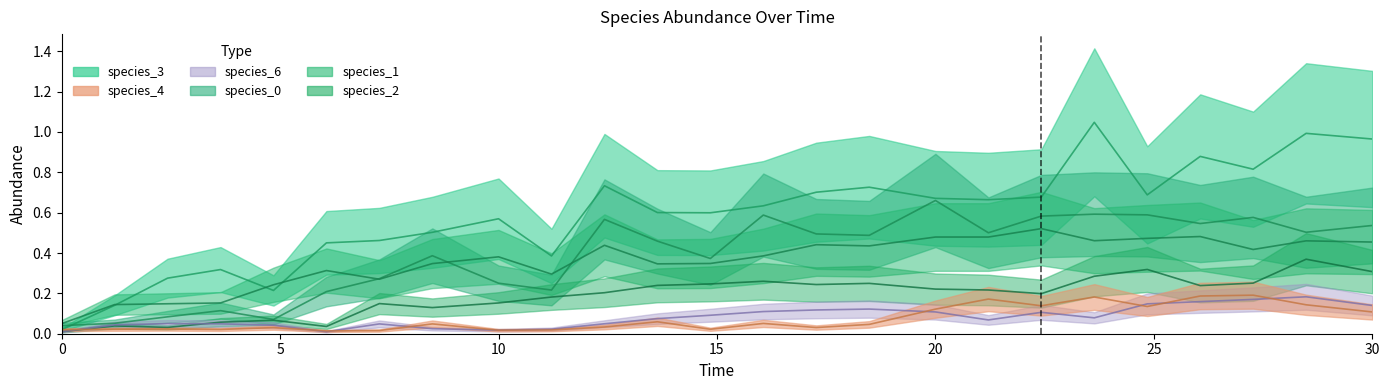

What is the sum of all species_3 values?

14.7